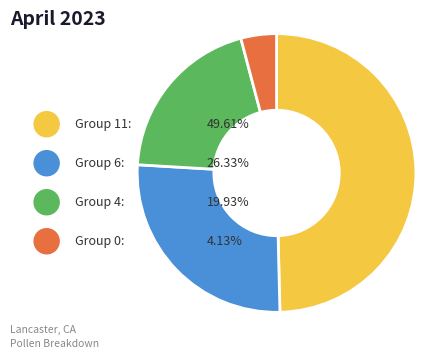

Which category has the biggest portion of the pie?

11